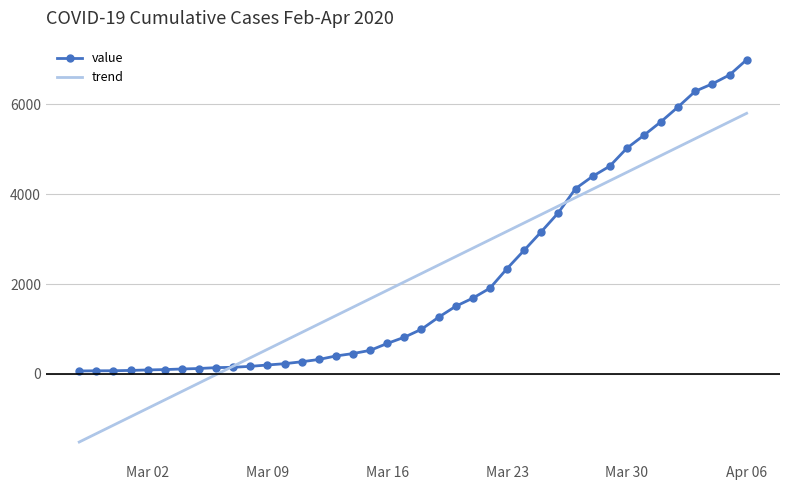

What is the minimum value shown in the chart?

-1518.6